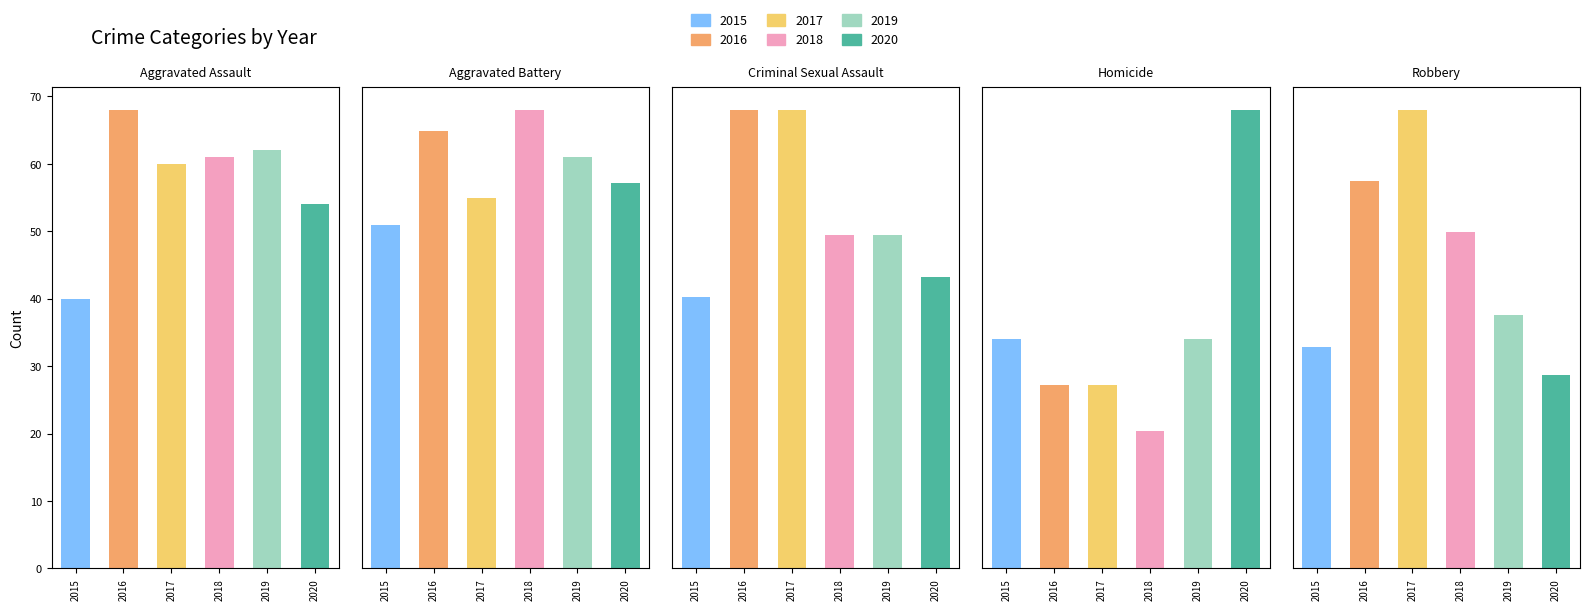

Which label corresponds to the largest value in the chart?

Robbery